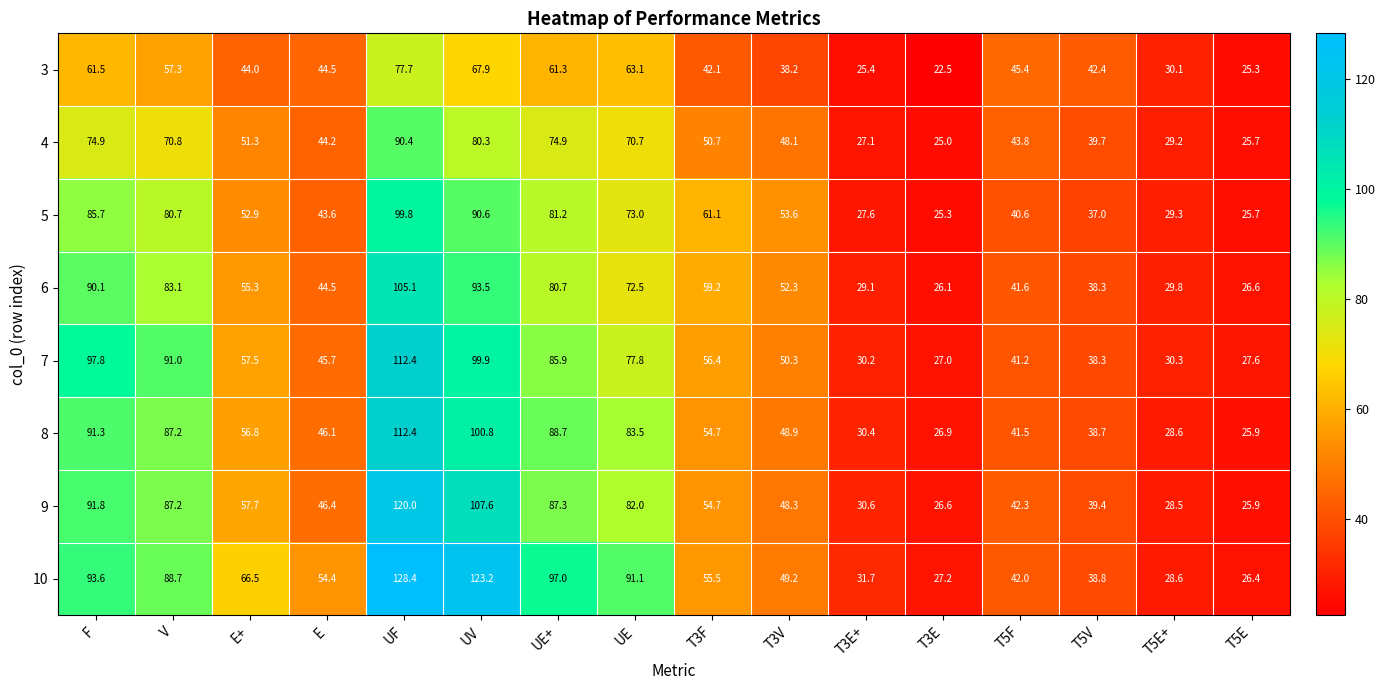

At which category does the chart reach its peak across all series?

UF